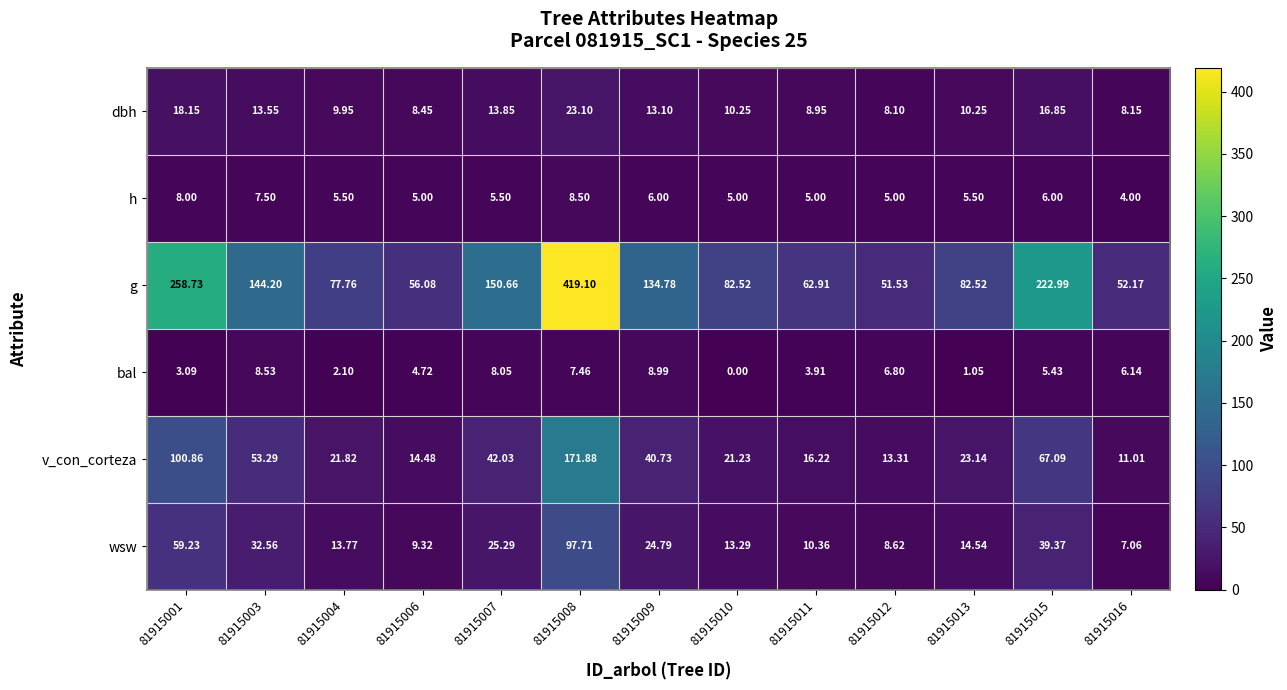

Between 81915009 and 81915010, which series saw the biggest shift?

g